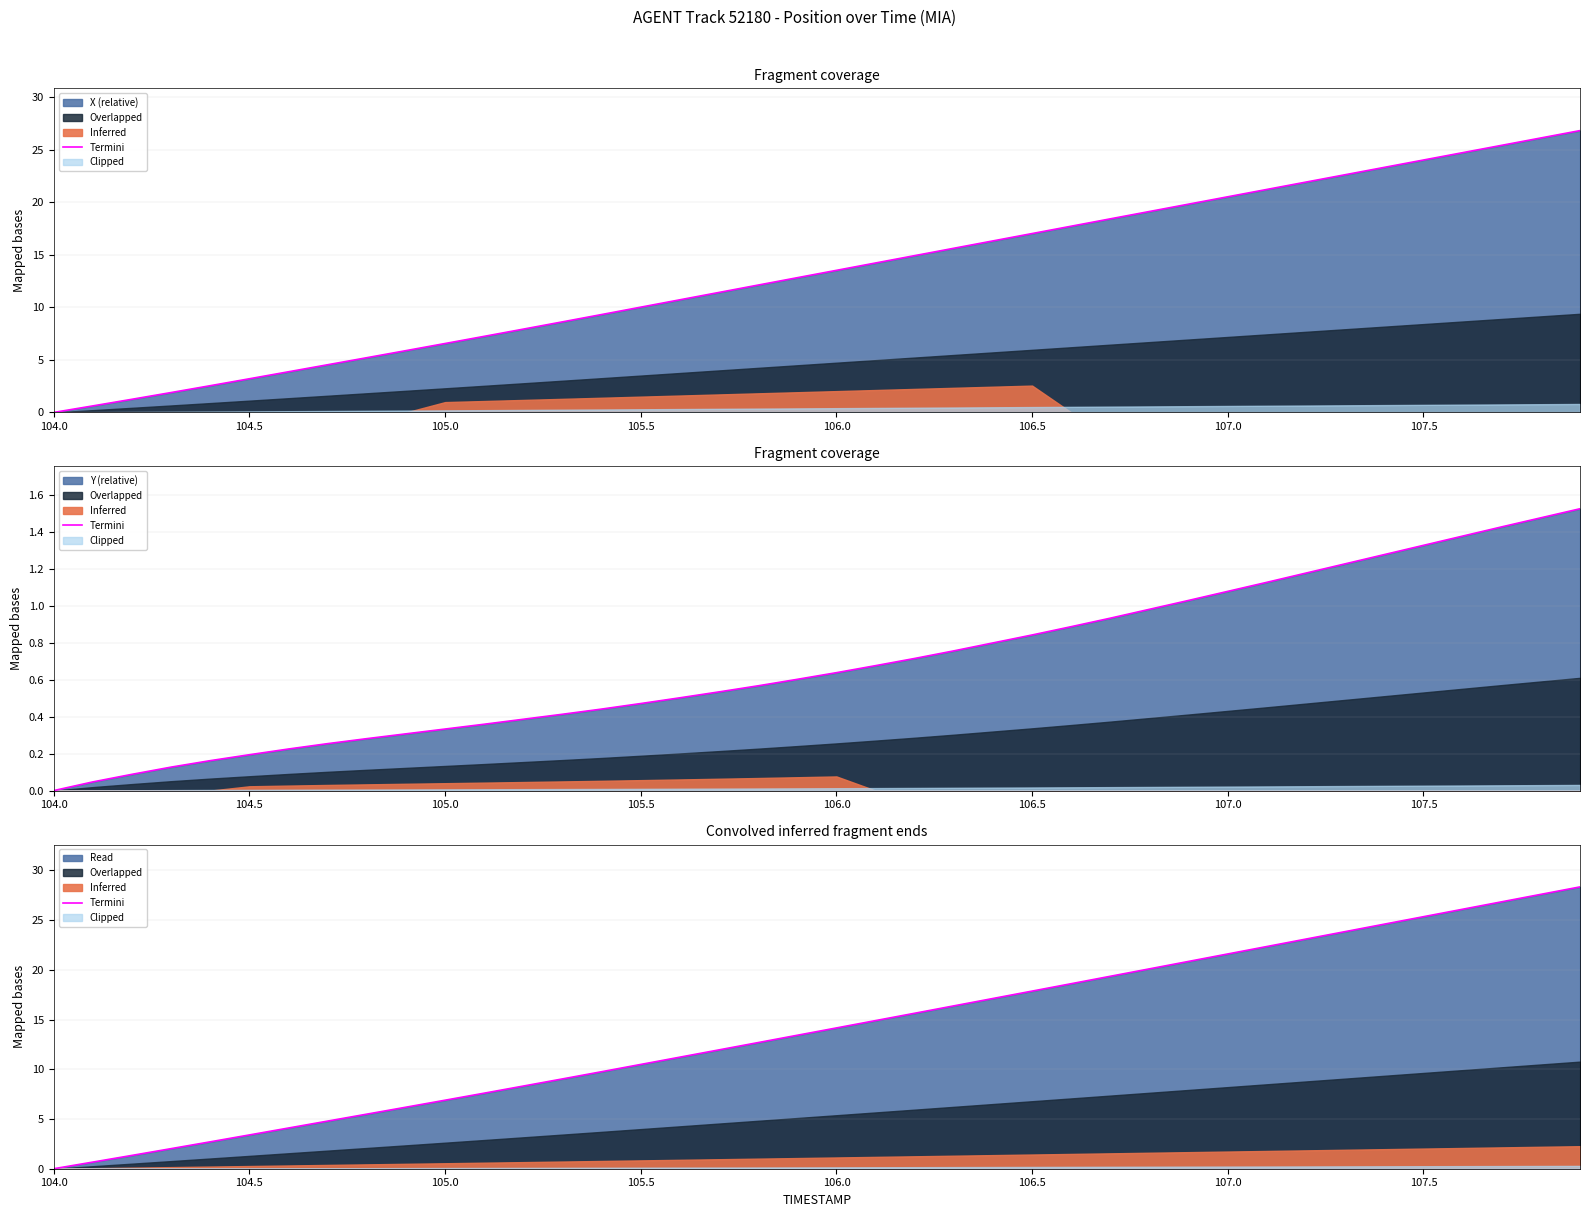

Where is the data nearest to the value 14?

106.0